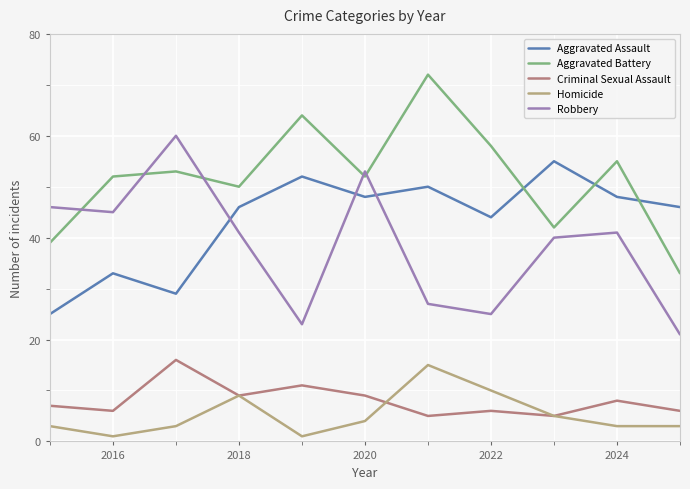

True or false: Aggravated Assault and Homicide intersect in this chart.

False